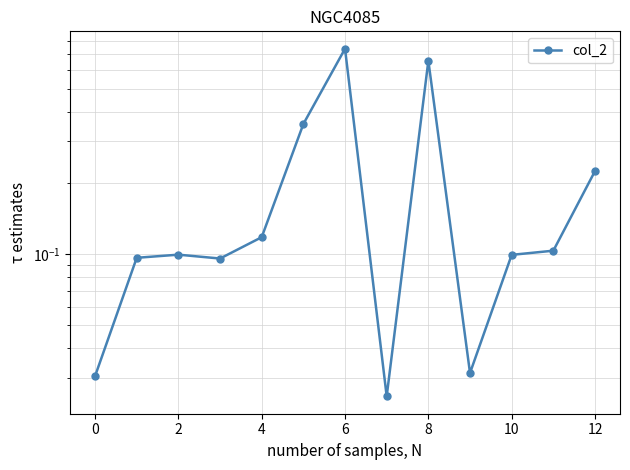

Is it true that the value at 2 is 0.1?

True